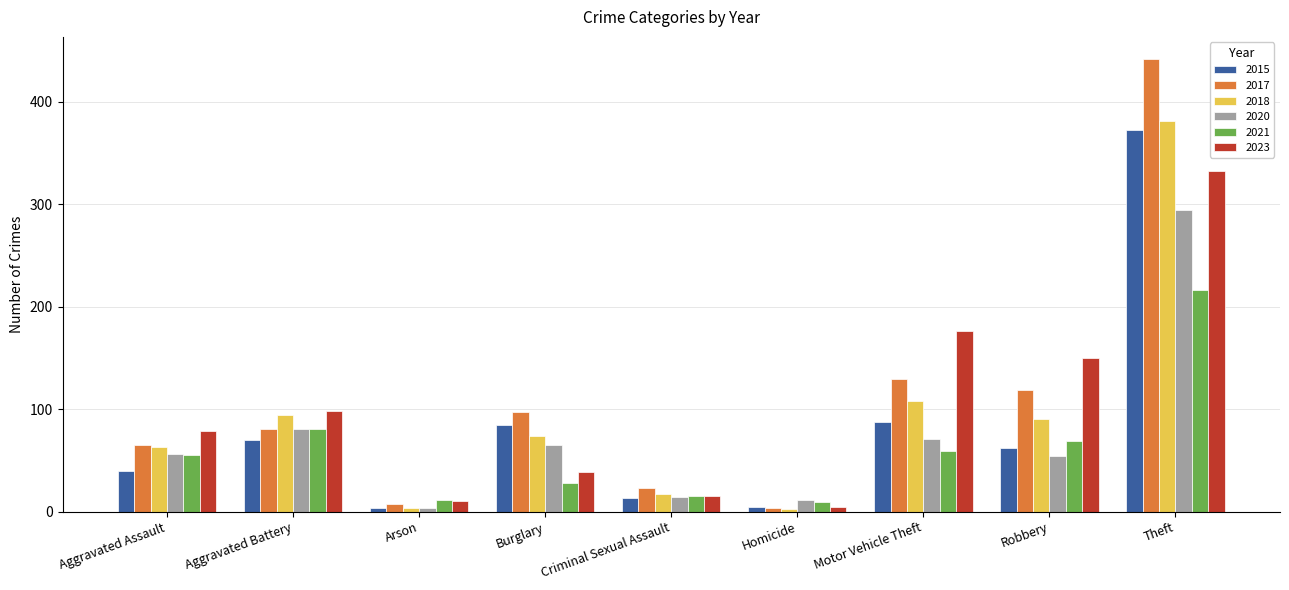

Where is 2023 nearest to the value 168?

Motor Vehicle Theft